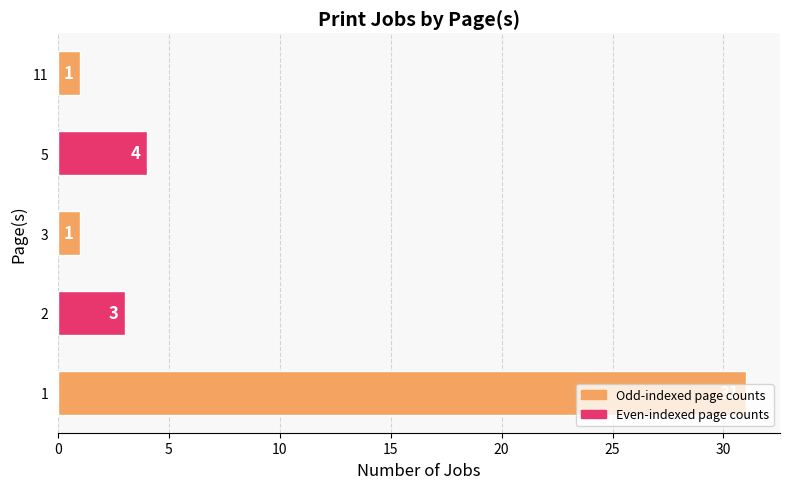

Does the chart contain any negative values?

No